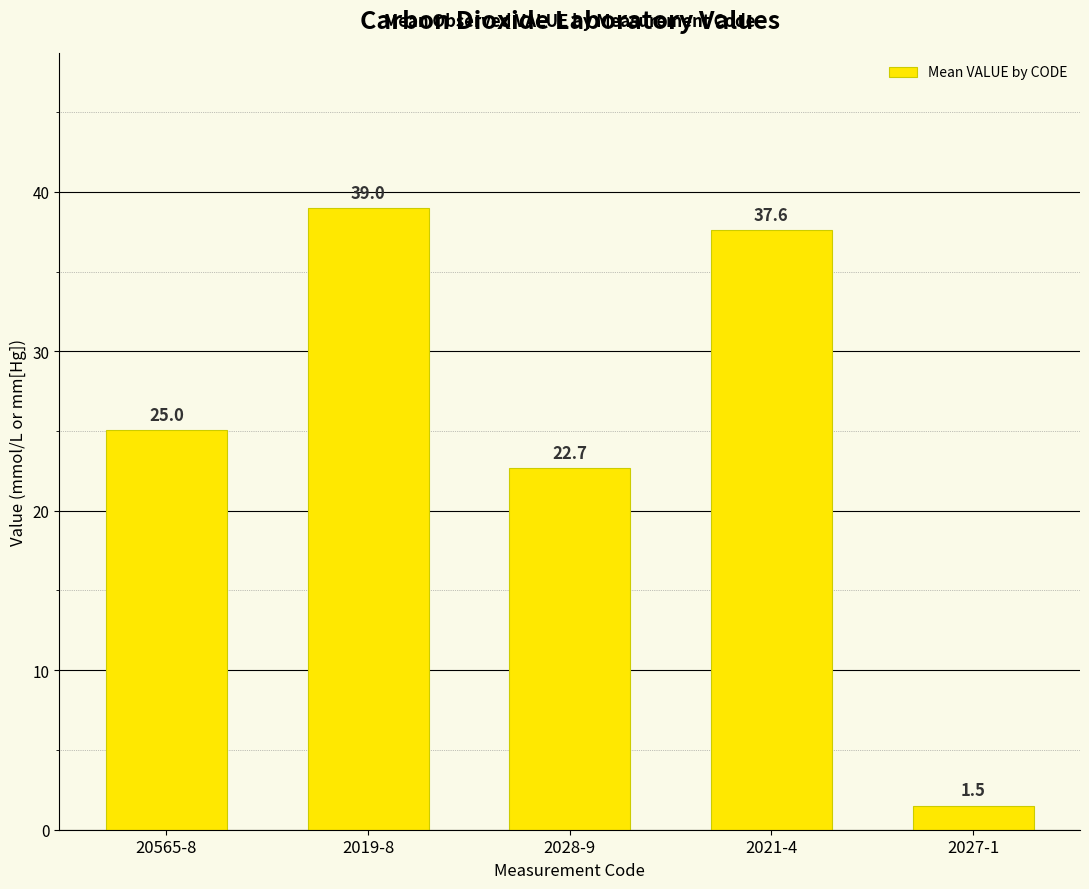

What is the change in value from 2019-8 to 2028-9?

-16.3